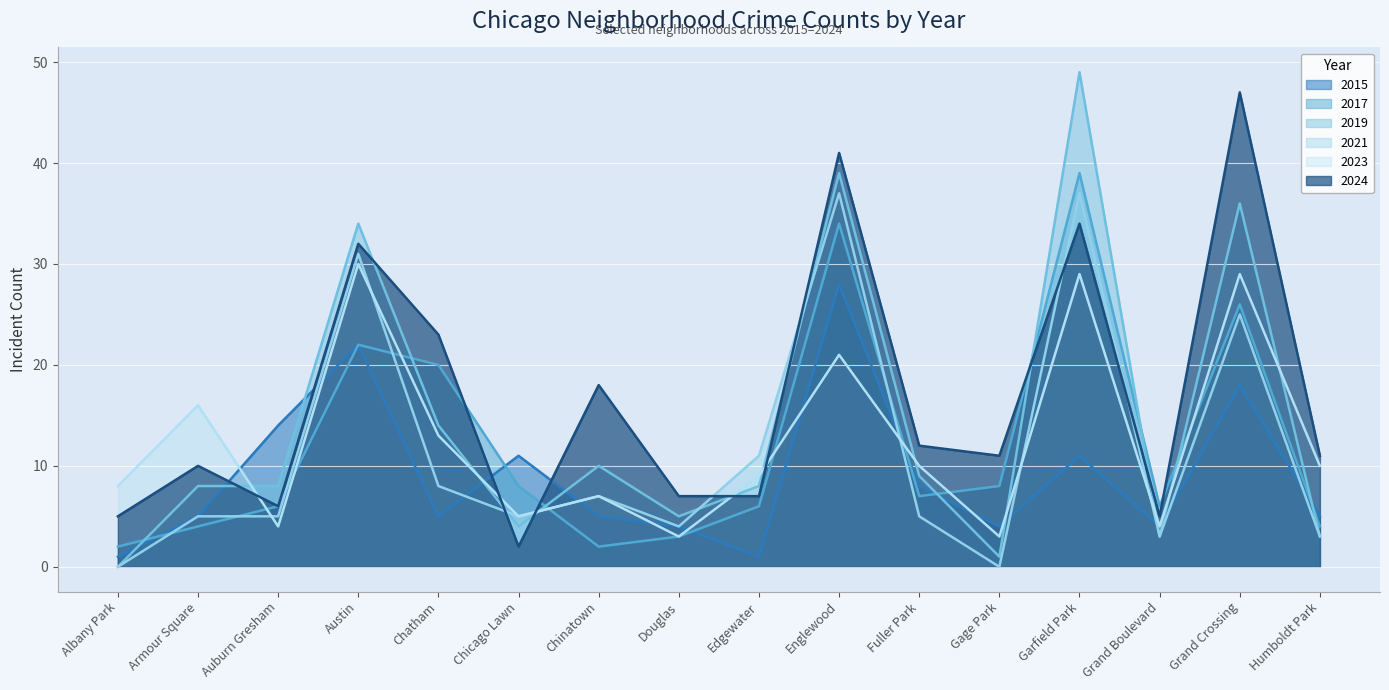

In 2023, how many points are higher than both neighbors (excluding endpoints)?

6